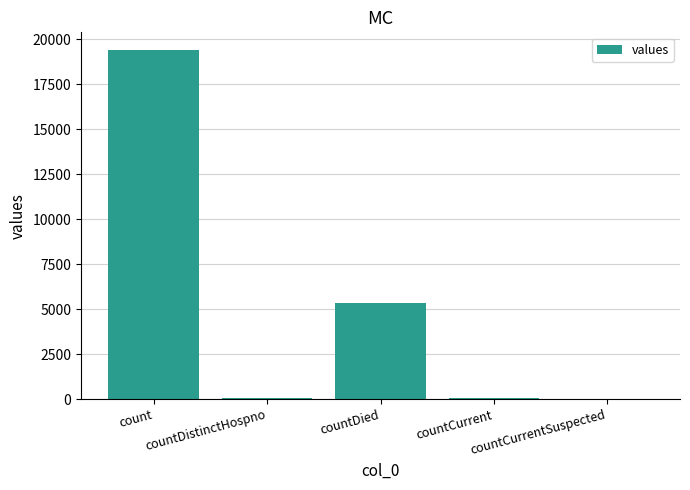

What is the label of the 1st bar from the left?

count